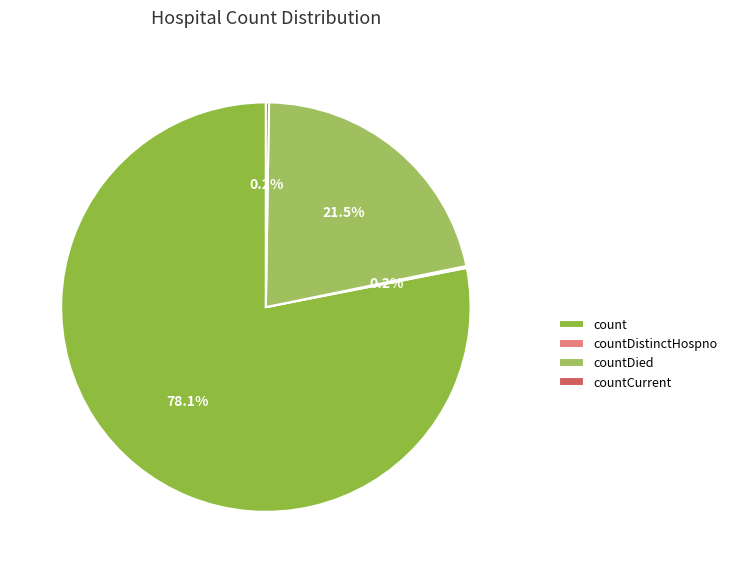

Combined, do countDied and countCurrent account for over 50%?

No